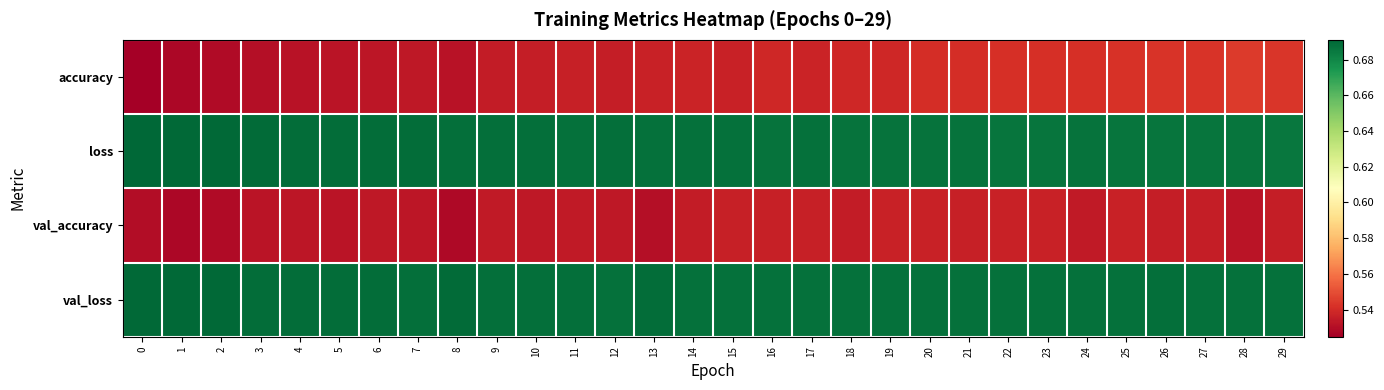

Count the number of data series in this chart.

4